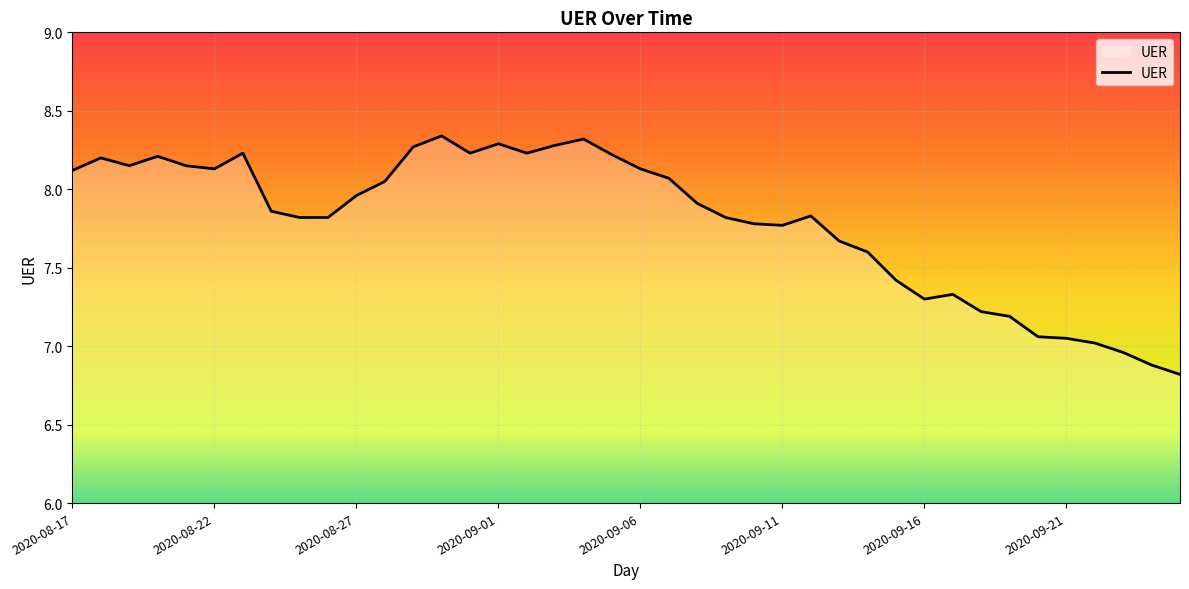

What is the minimum value shown in the chart?

6.8